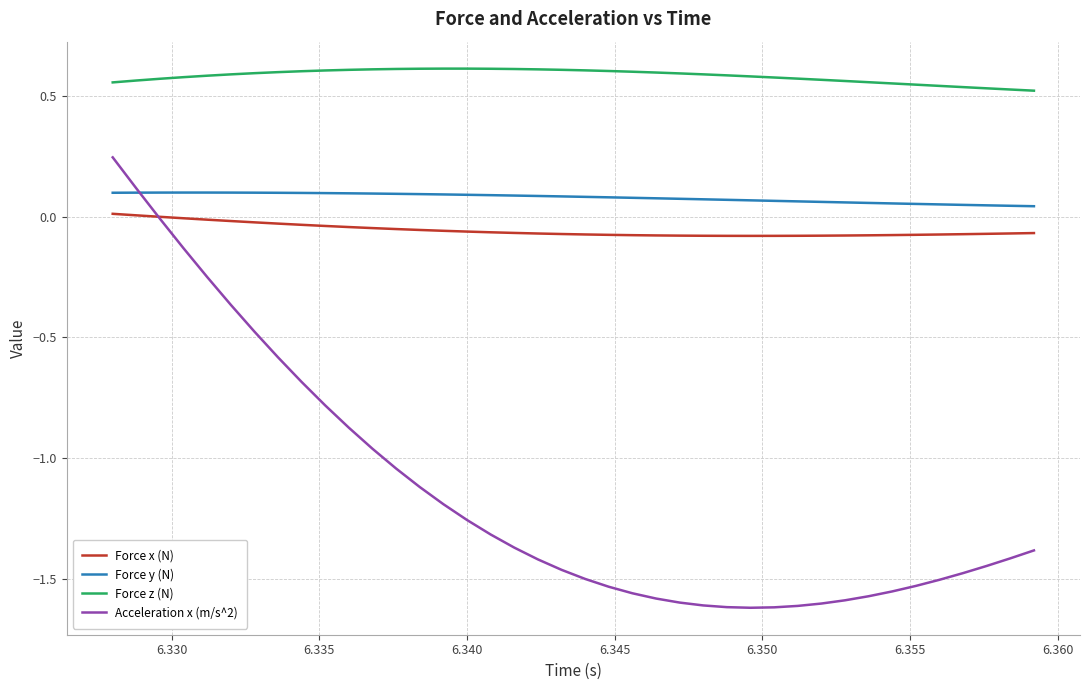

Which series has the widest spread of values?

Acceleration x (m/s^2)